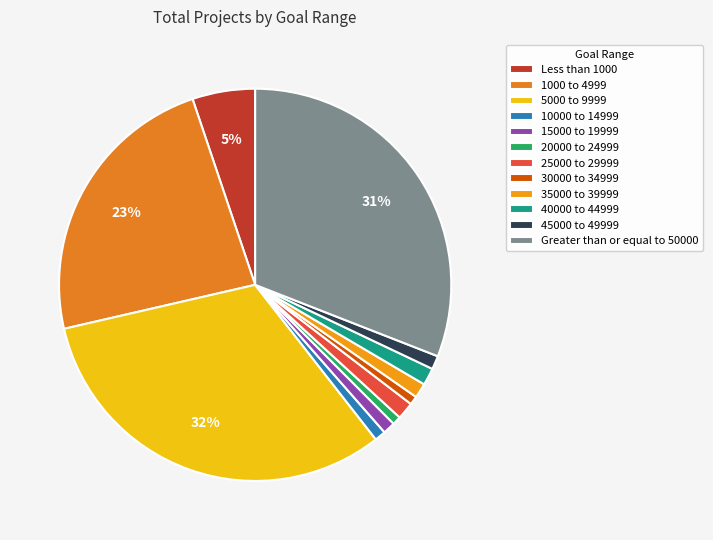

Between 25000 to 29999 and 30000 to 34999, which is larger?

25000 to 29999